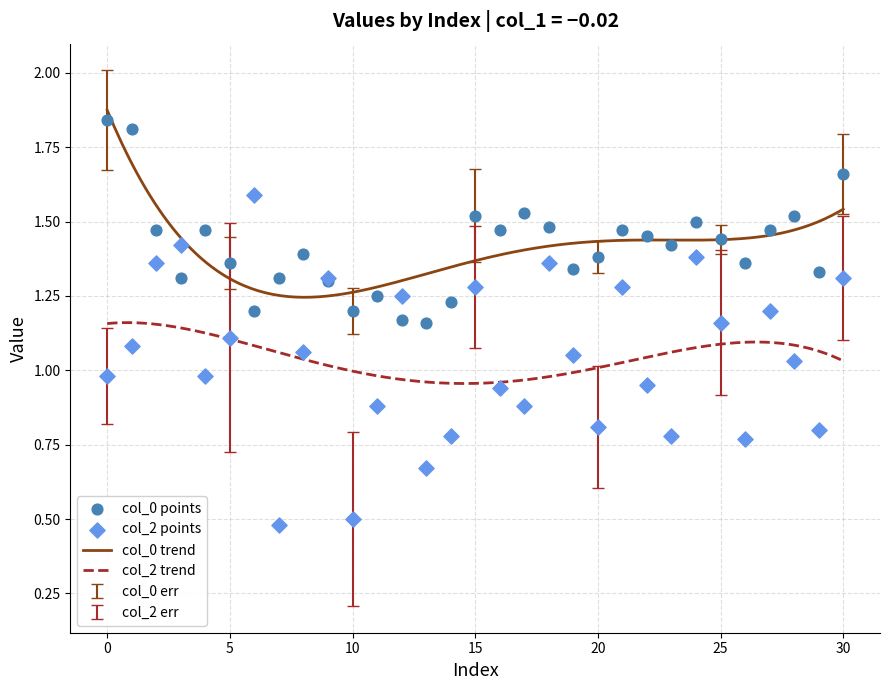

At how many categories does at least one series exceed 0?

31